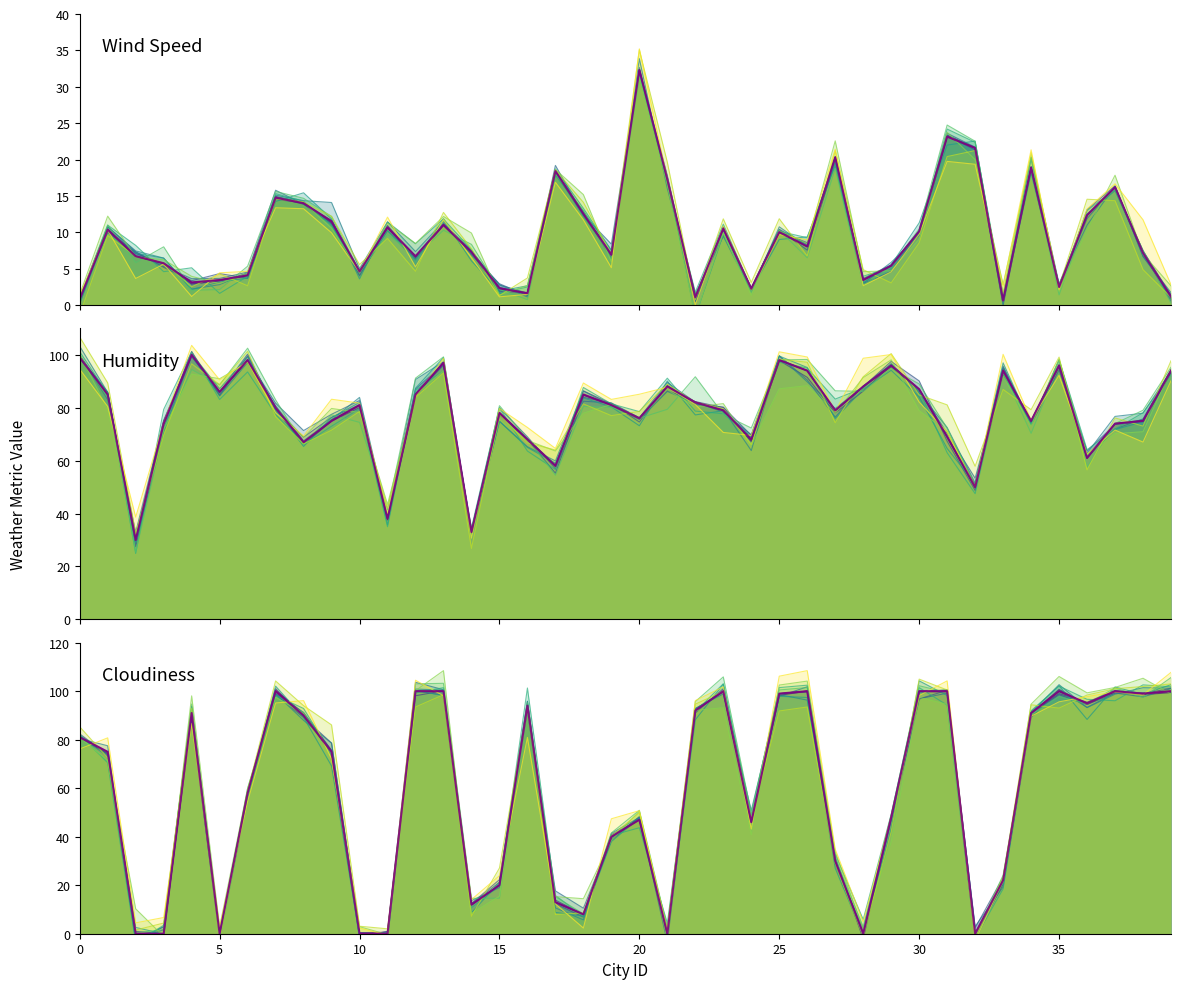

What is the difference between the highest and lowest values at 26?

92.0